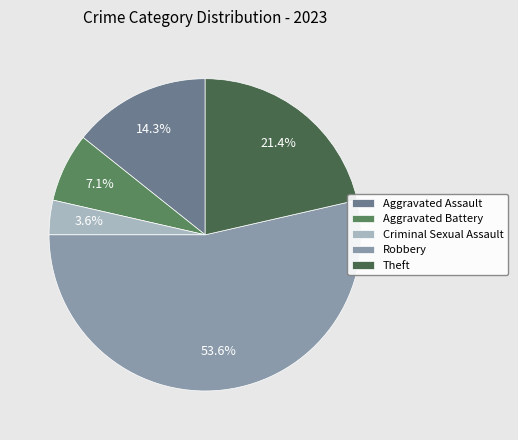

What is the smallest slice in the pie chart?

Criminal Sexual Assault